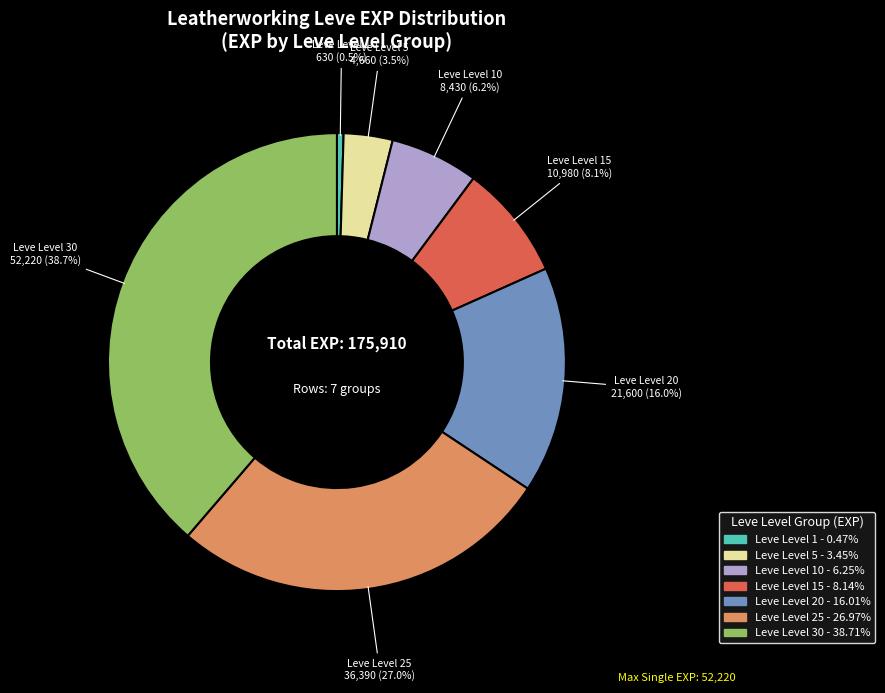

Count the number of slices in the pie.

7